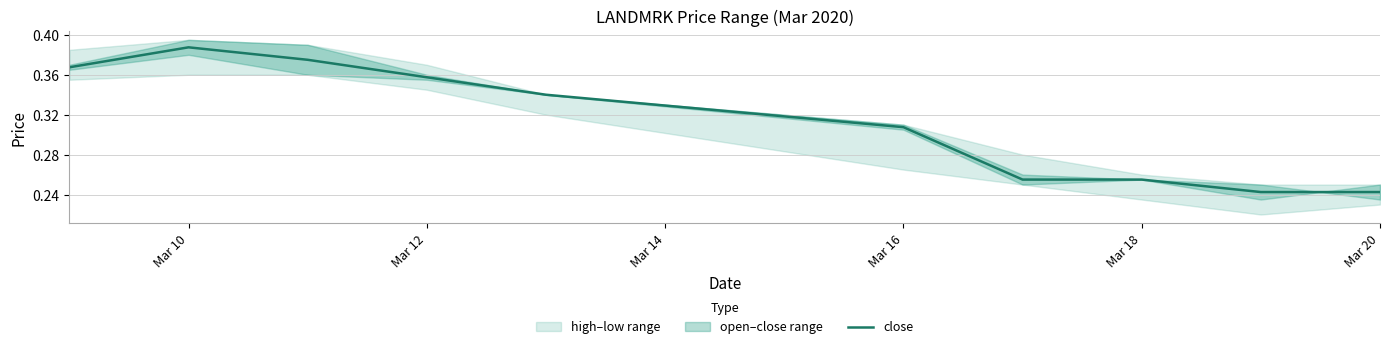

The value of close at Mar 20 is 0.1. True or false?

False